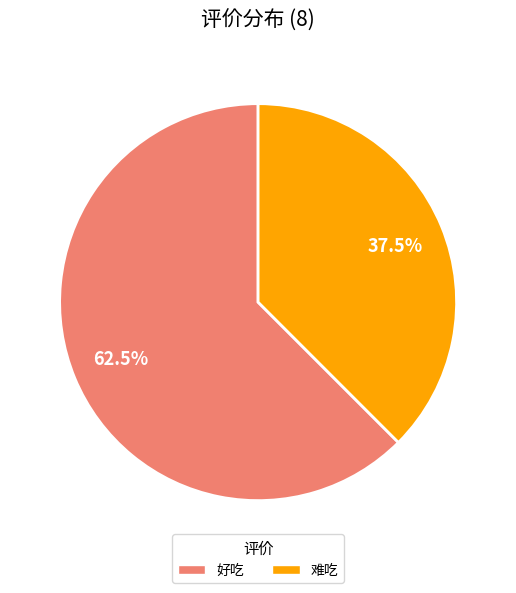

Which slice is the largest?

好吃